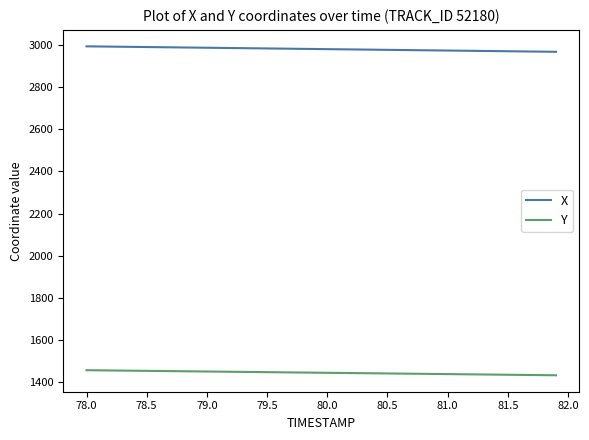

At how many categories does at least one series exceed 2753?

40